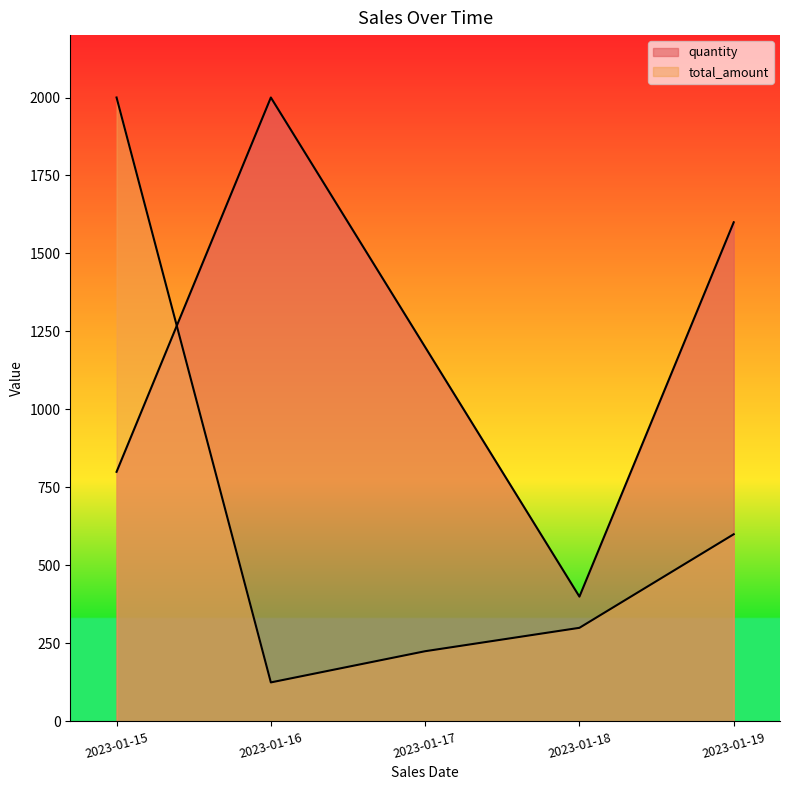

Which series changed the most between 2023-01-17 and 2023-01-18?

quantity